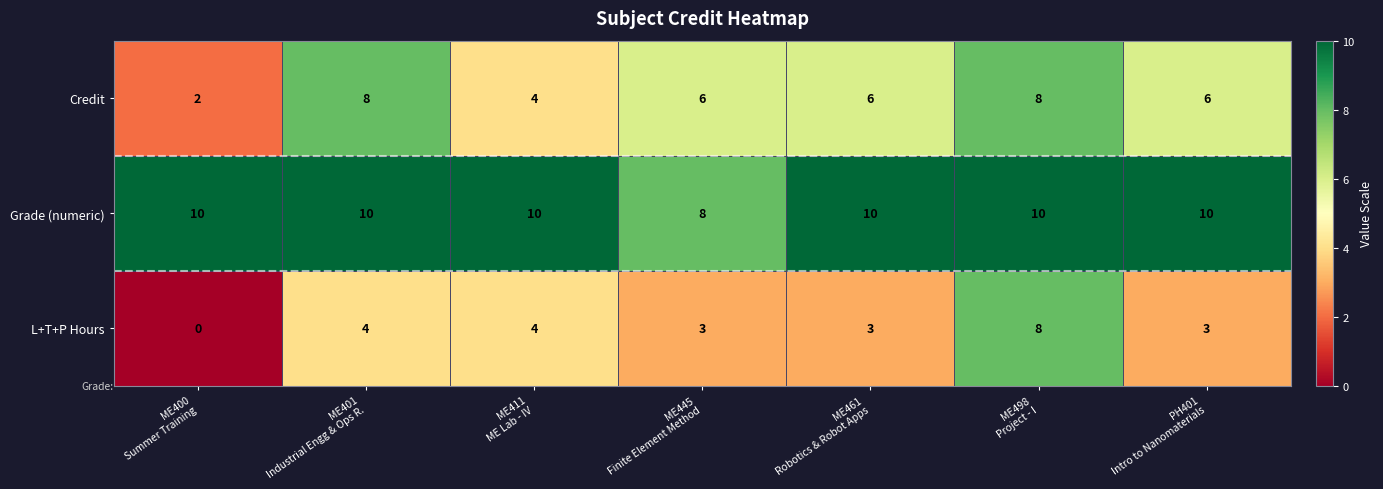

Which series has the widest spread of values?

L+T+P Hours